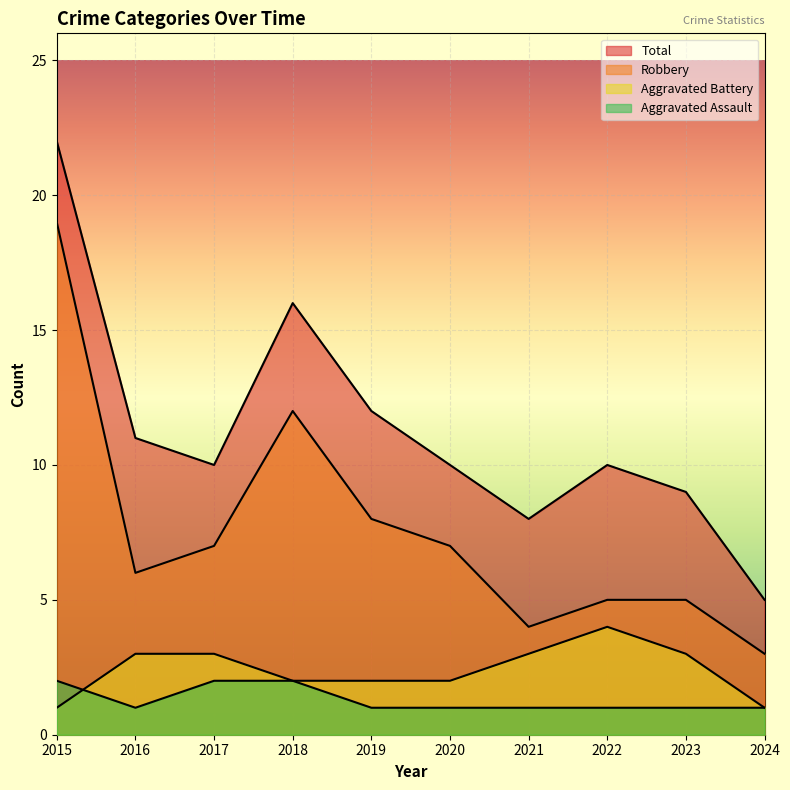

True or false: Robbery and Aggravated Battery cross at least once.

False